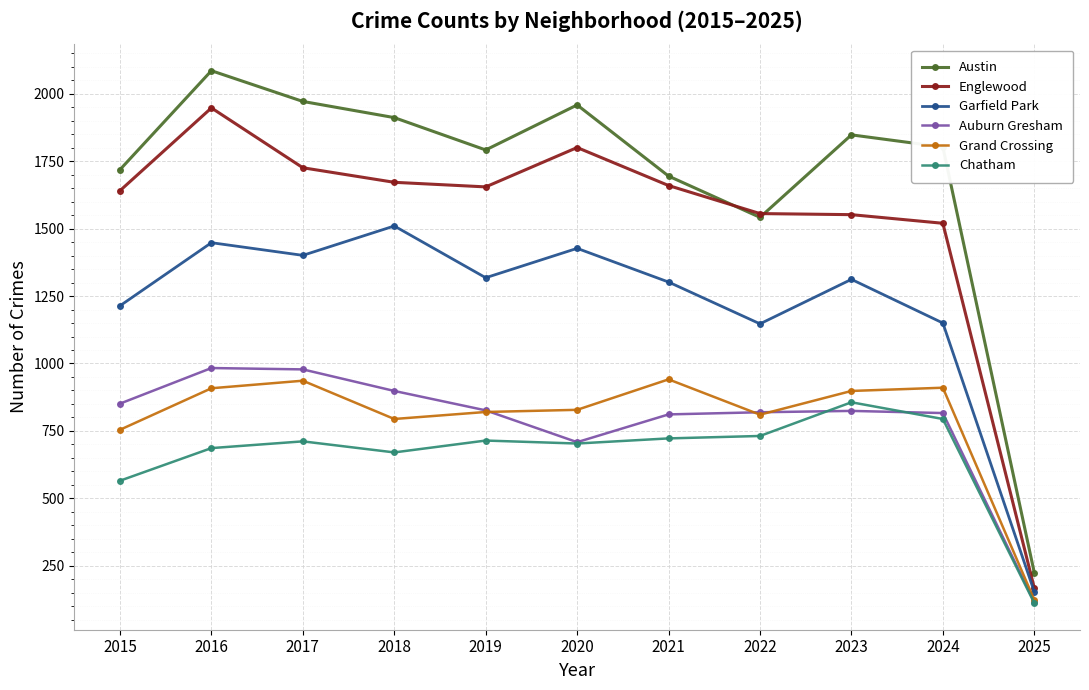

Is it true that Garfield Park equals 1682 at 2024?

False